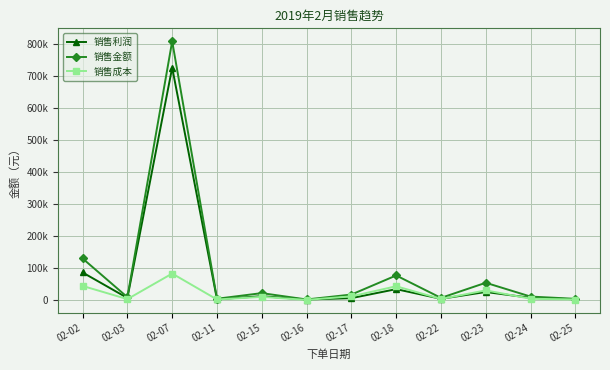

Which category has the lowest value in the 销售利润 series?

02-16